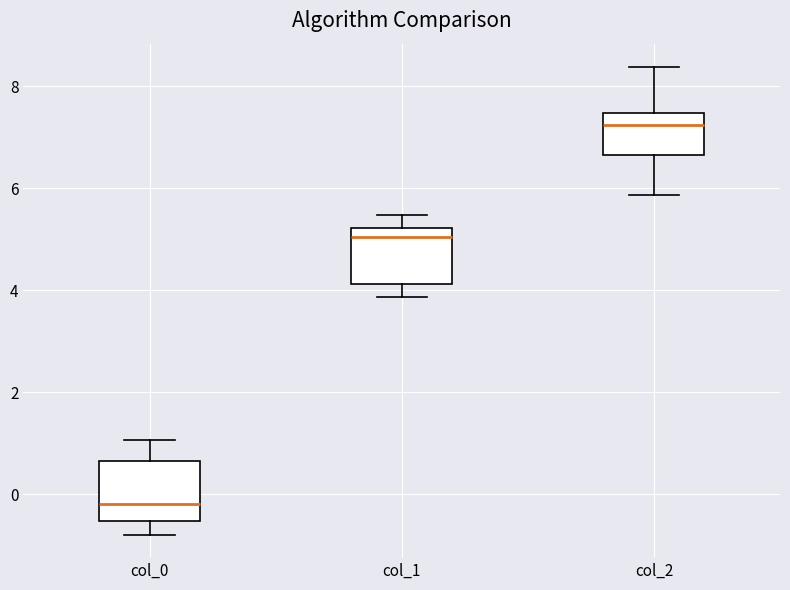

Which box's median line is the lowest?

col_0